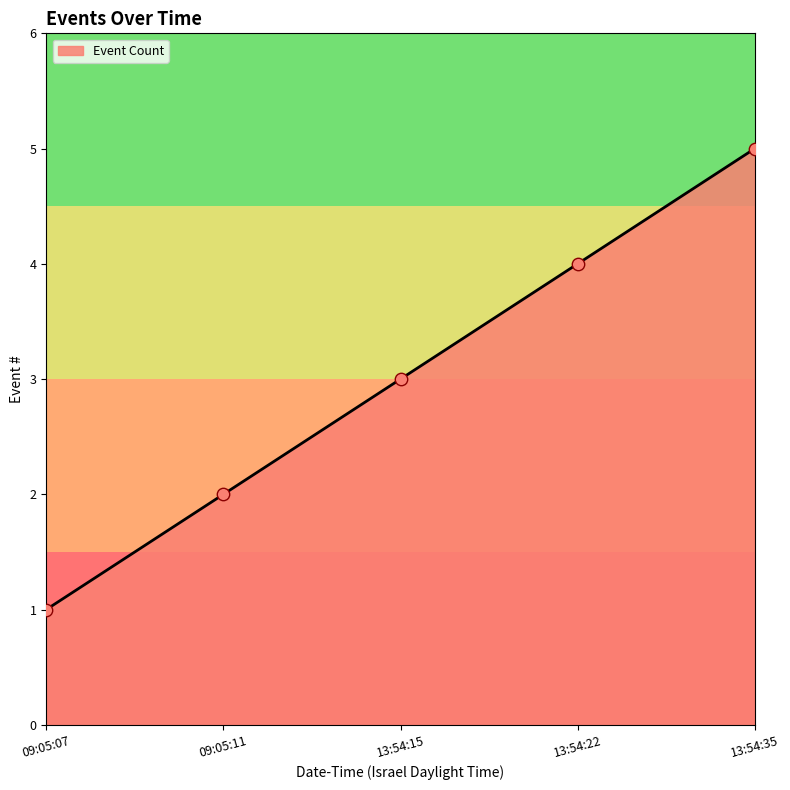

Approximately how many times larger is the value at 09:05:07 compared to 09:05:11?

0.5